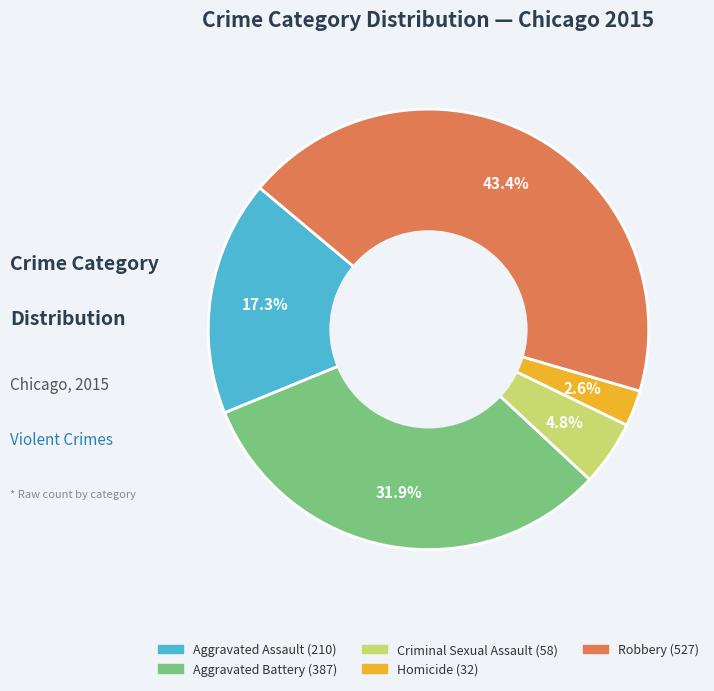

True or false: Aggravated Battery accounts for 42% of the total.

False